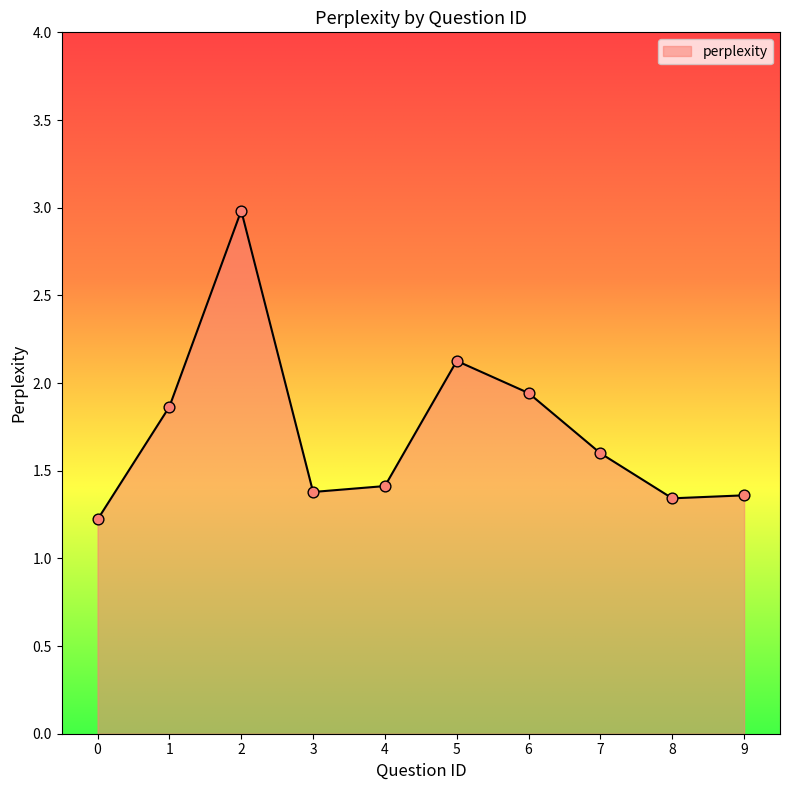

What is the change in value from 4 to 6?

+0.5